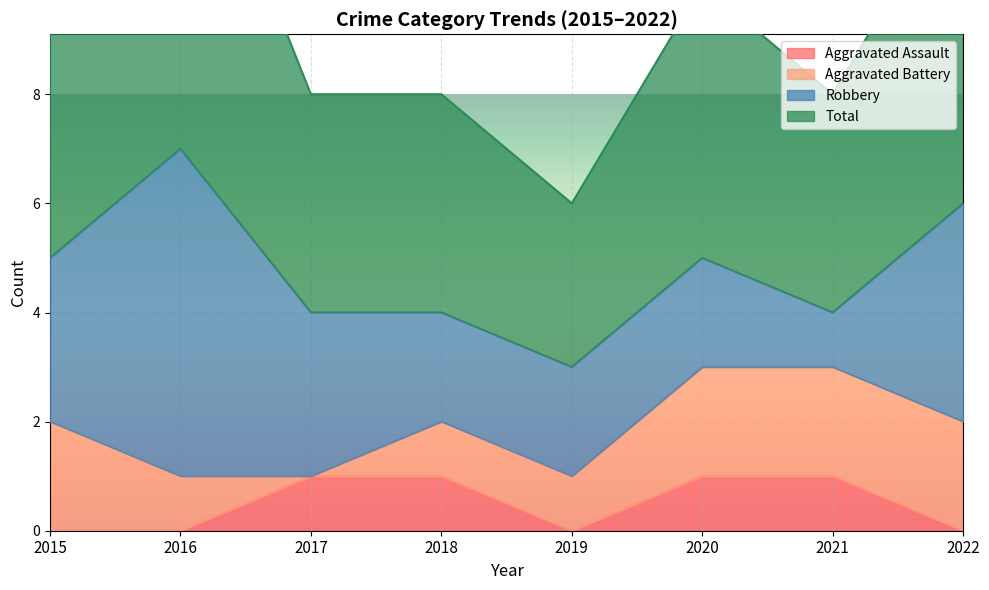

Where is Total nearest to the value 5?

2015